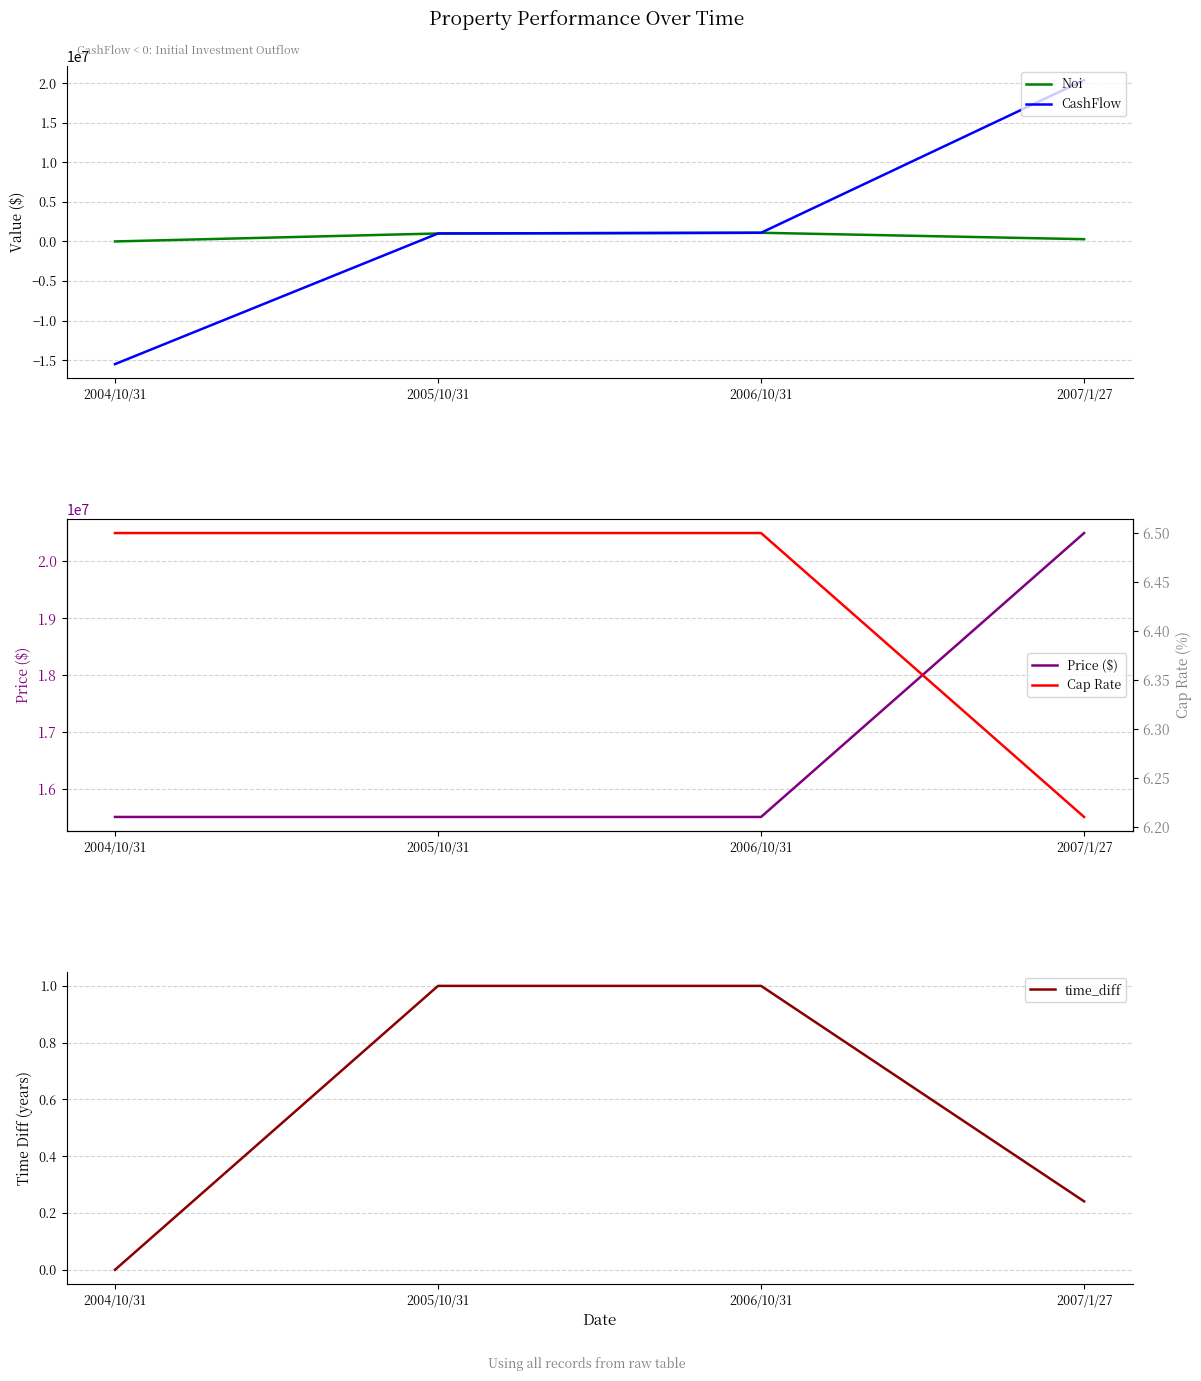

What is the difference between the maximum and second lowest values in the Price ($) series?

5000000